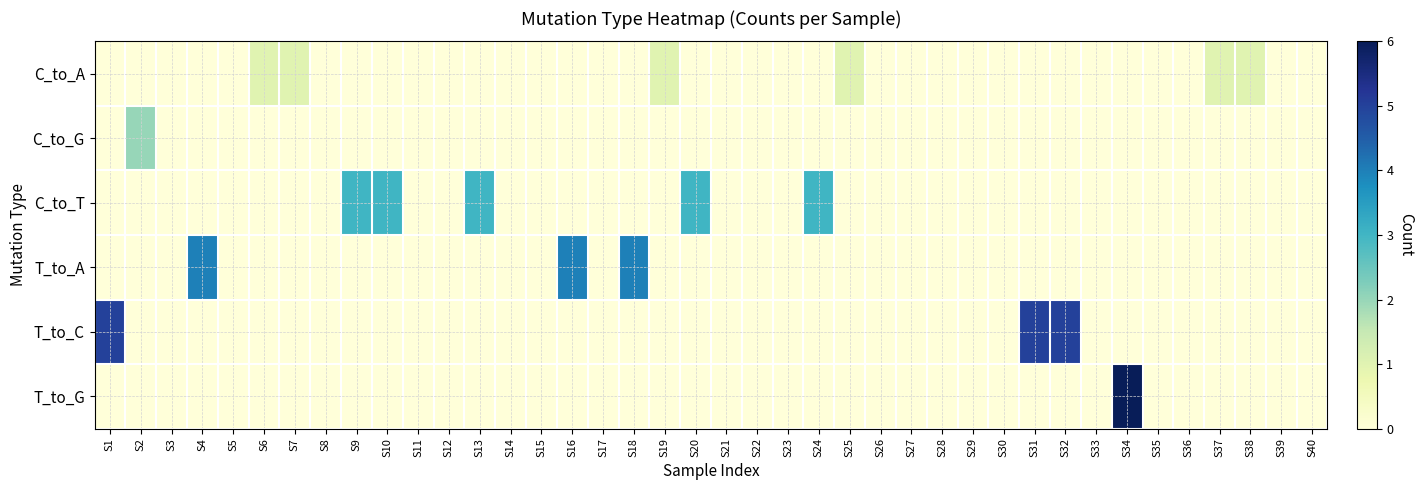

Reading left to right, extract all data points from this chart.

C_to_A: S1=0	S2=0	S3=0	S4=0	S5=0	S6=1	S7=1	S8=0	S9=0	S10=0	S11=0	S12=0	S13=0	S14=0	S15=0	S16=0	S17=0	S18=0	S19=1	S20=0	S21=0	S22=0	S23=0	S24=0	S25=1	S26=0	S27=0	S28=0	S29=0	S30=0	S31=0	S32=0	S33=0	S34=0	S35=0	S36=0	S37=1	S38=1	S39=0	S40=0
C_to_G: S1=0	S2=2	S3=0	S4=0	S5=0	S6=0	S7=0	S8=0	S9=0	S10=0	S11=0	S12=0	S13=0	S14=0	S15=0	S16=0	S17=0	S18=0	S19=0	S20=0	S21=0	S22=0	S23=0	S24=0	S25=0	S26=0	S27=0	S28=0	S29=0	S30=0	S31=0	S32=0	S33=0	S34=0	S35=0	S36=0	S37=0	S38=0	S39=0	S40=0
C_to_T: S1=0	S2=0	S3=0	S4=0	S5=0	S6=0	S7=0	S8=0	S9=3	S10=3	S11=0	S12=0	S13=3	S14=0	S15=0	S16=0	S17=0	S18=0	S19=0	S20=3	S21=0	S22=0	S23=0	S24=3	S25=0	S26=0	S27=0	S28=0	S29=0	S30=0	S31=0	S32=0	S33=0	S34=0	S35=0	S36=0	S37=0	S38=0	S39=0	S40=0
T_to_A: S1=0	S2=0	S3=0	S4=4	S5=0	S6=0	S7=0	S8=0	S9=0	S10=0	S11=0	S12=0	S13=0	S14=0	S15=0	S16=4	S17=0	S18=4	S19=0	S20=0	S21=0	S22=0	S23=0	S24=0	S25=0	S26=0	S27=0	S28=0	S29=0	S30=0	S31=0	S32=0	S33=0	S34=0	S35=0	S36=0	S37=0	S38=0	S39=0	S40=0
T_to_C: S1=5	S2=0	S3=0	S4=0	S5=0	S6=0	S7=0	S8=0	S9=0	S10=0	S11=0	S12=0	S13=0	S14=0	S15=0	S16=0	S17=0	S18=0	S19=0	S20=0	S21=0	S22=0	S23=0	S24=0	S25=0	S26=0	S27=0	S28=0	S29=0	S30=0	S31=5	S32=5	S33=0	S34=0	S35=0	S36=0	S37=0	S38=0	S39=0	S40=0
T_to_G: S1=0	S2=0	S3=0	S4=0	S5=0	S6=0	S7=0	S8=0	S9=0	S10=0	S11=0	S12=0	S13=0	S14=0	S15=0	S16=0	S17=0	S18=0	S19=0	S20=0	S21=0	S22=0	S23=0	S24=0	S25=0	S26=0	S27=0	S28=0	S29=0	S30=0	S31=0	S32=0	S33=0	S34=6	S35=0	S36=0	S37=0	S38=0	S39=0	S40=0